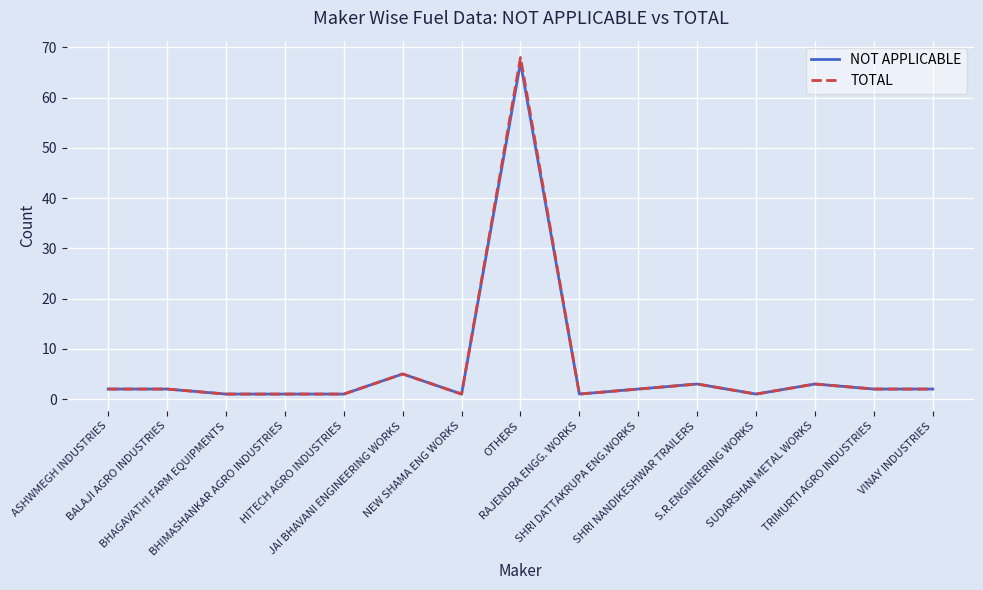

What is the sum of all TOTAL values?

95